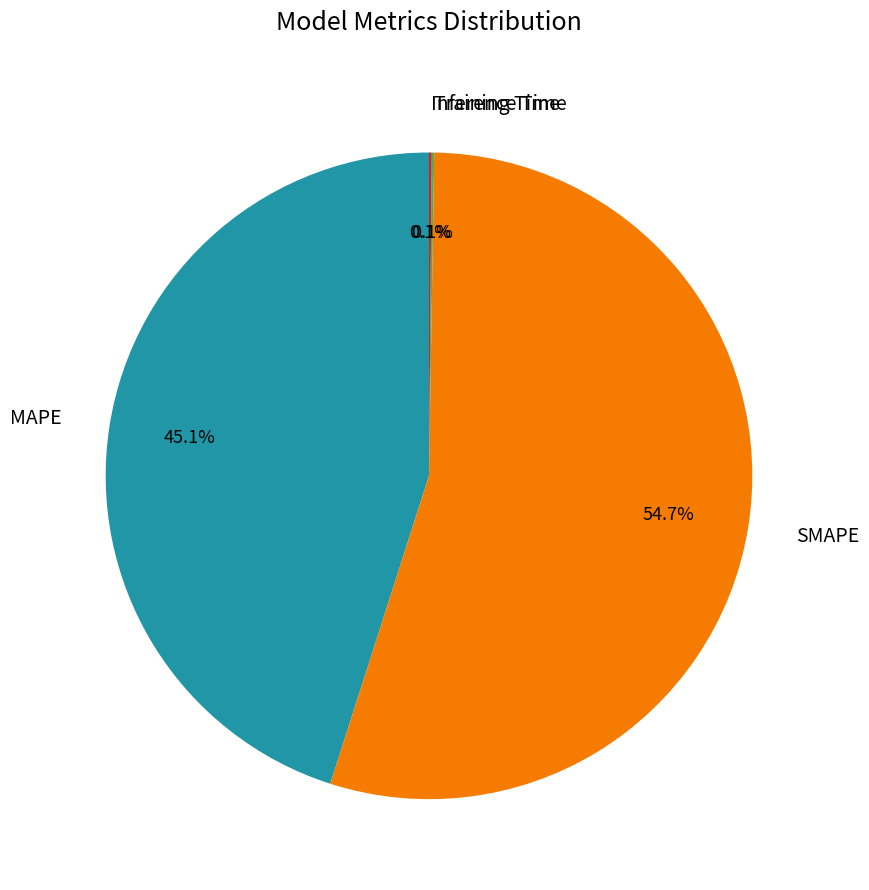

Does any single category account for the majority?

Yes